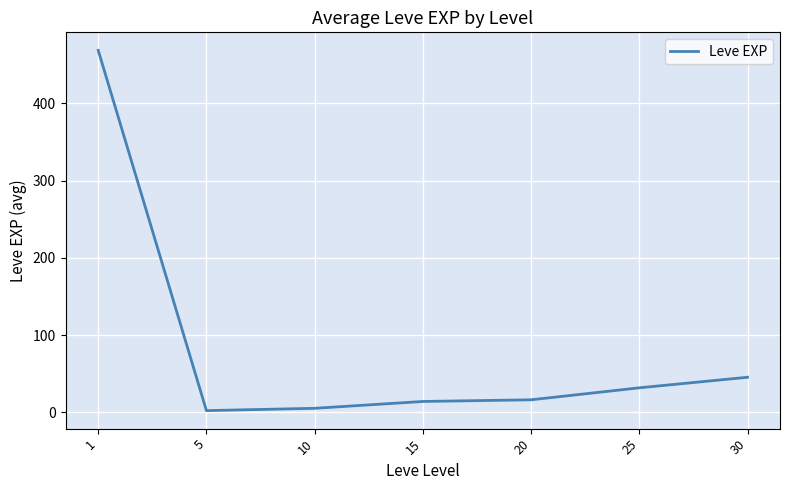

Approximately how many times larger is the value at 25 compared to 10?

6.0